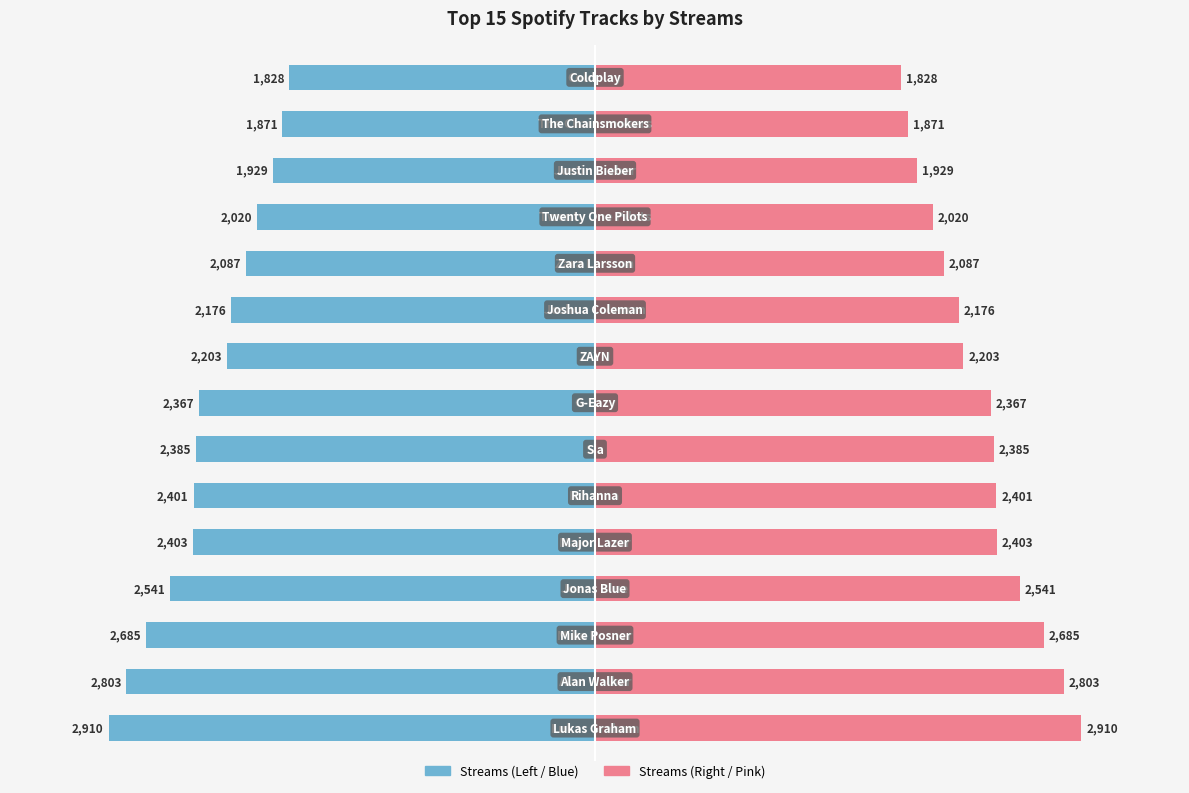

True or false: Streams (Pink) has a value of 4910 at −4000.

False